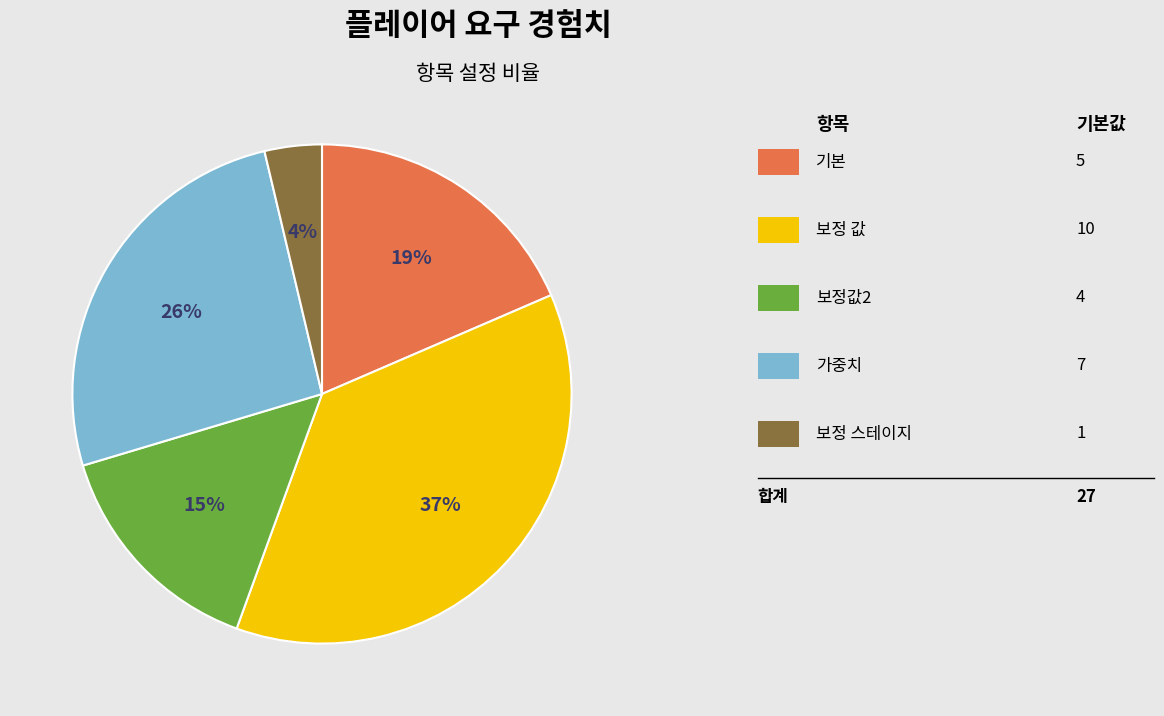

Is there a majority slice in this chart?

No